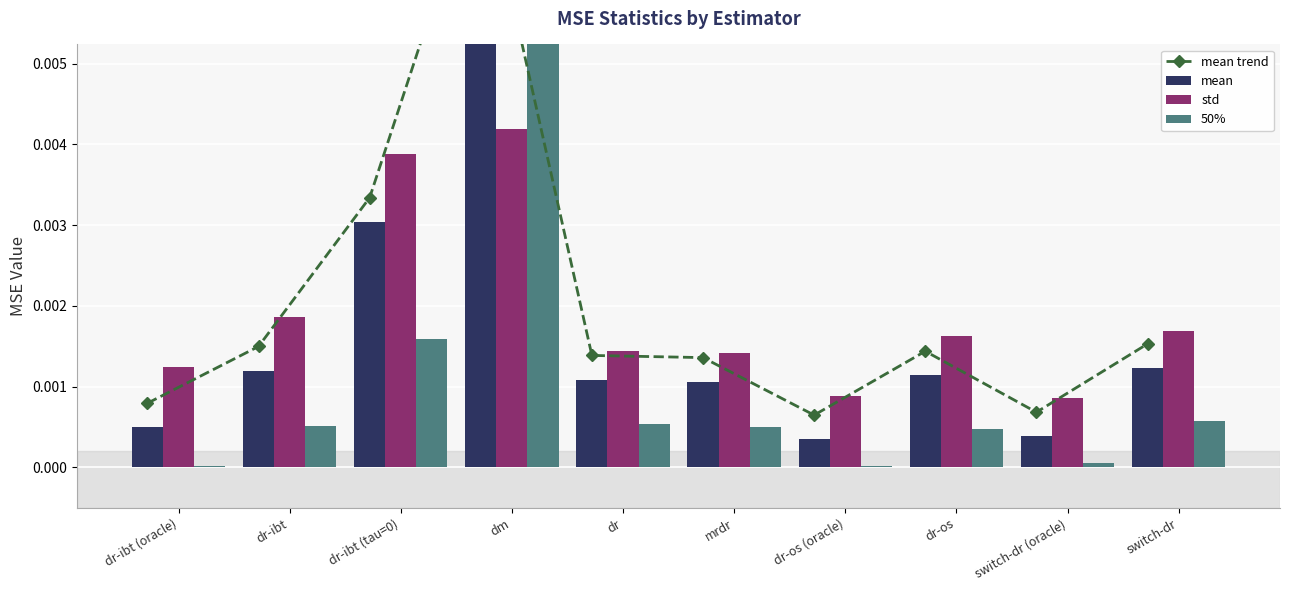

Does the chart contain stacked bars?

No